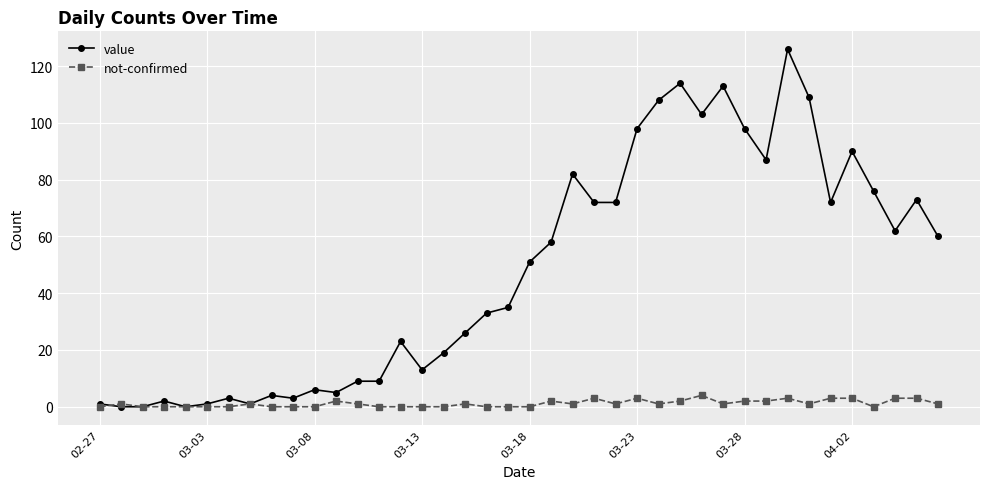

Which series has the widest spread of values?

value